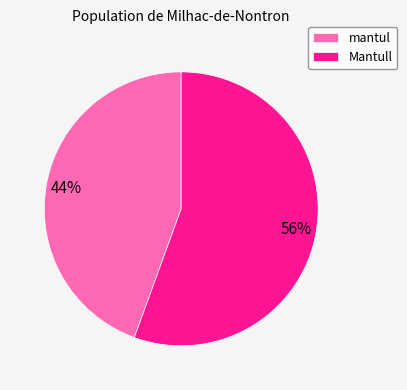

True or false: Mantull accounts for 61% of the total.

False